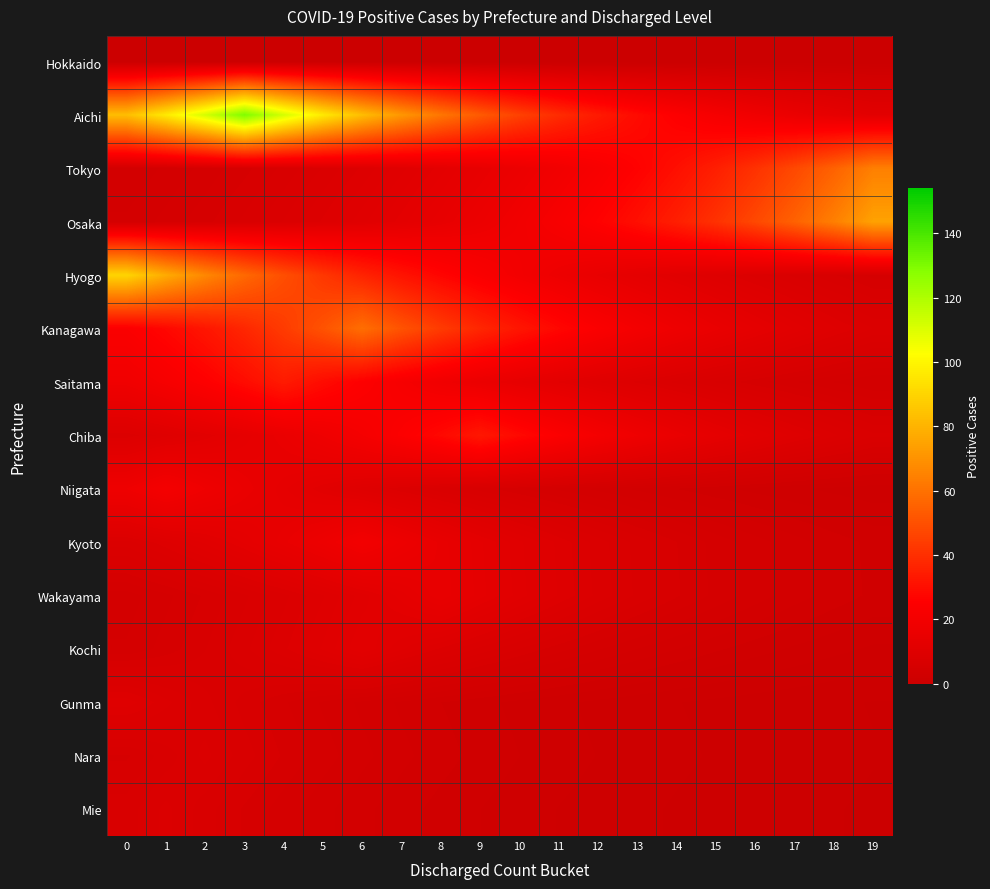

What is the spread (max minus min) of values at 17?

55.2